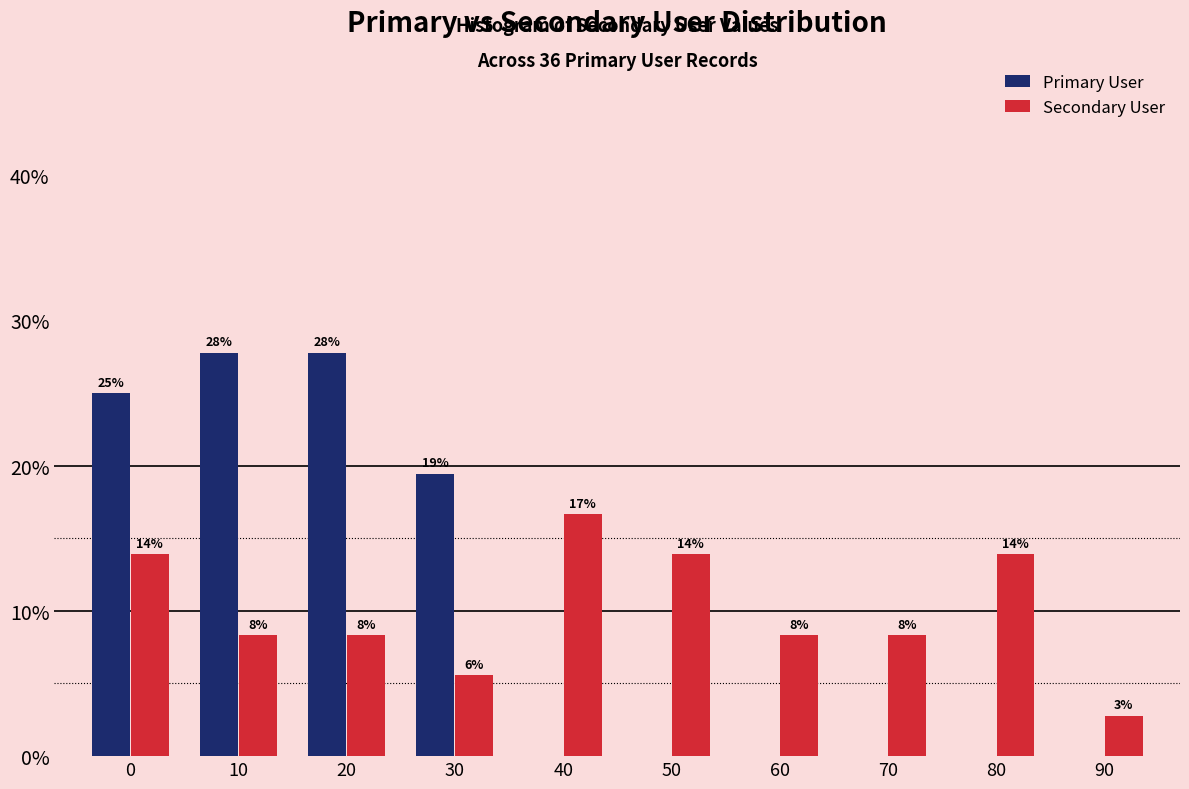

What are all the series names shown in the legend?

Primary User, Secondary User